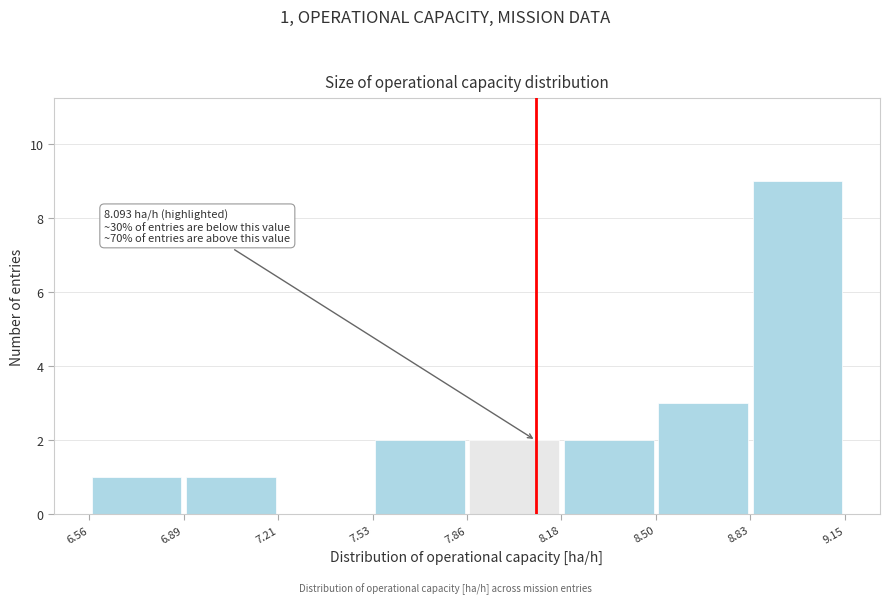

Which range on the x-axis has the tallest bar?

8.83 to 9.15